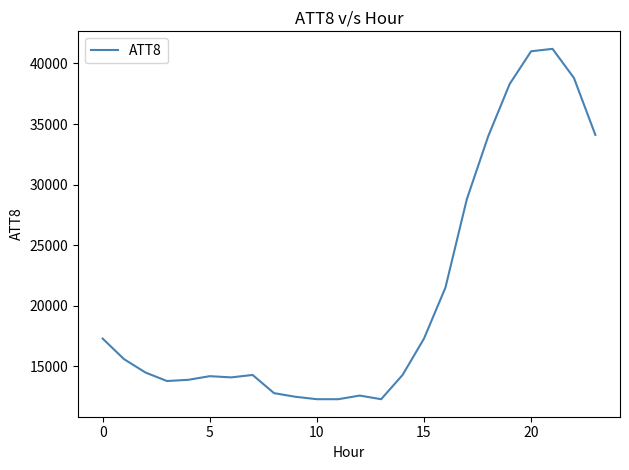

What is the difference between the maximum and minimum values?

28900